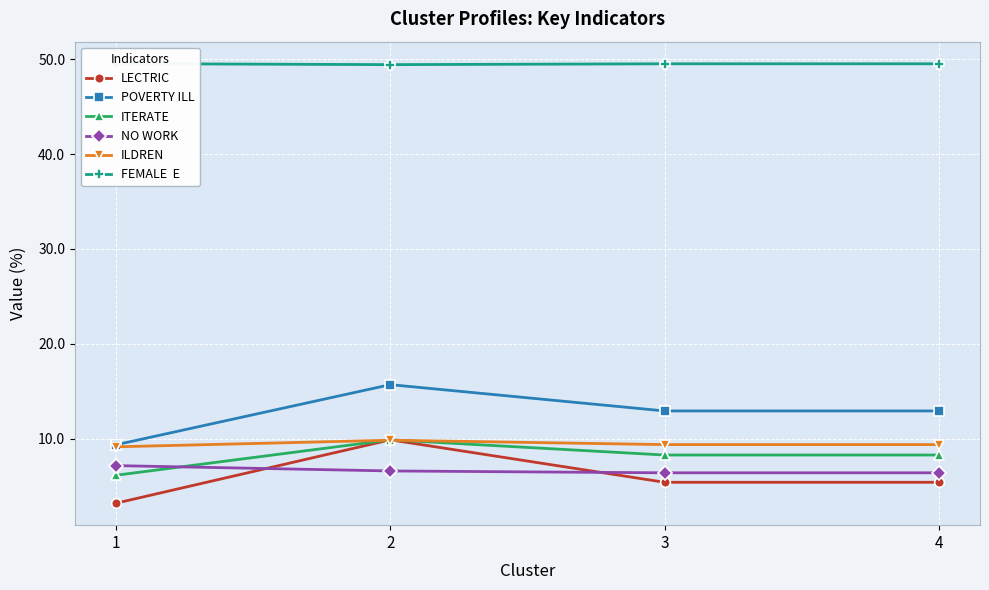

Is this an area chart (filled region under the line)?

No